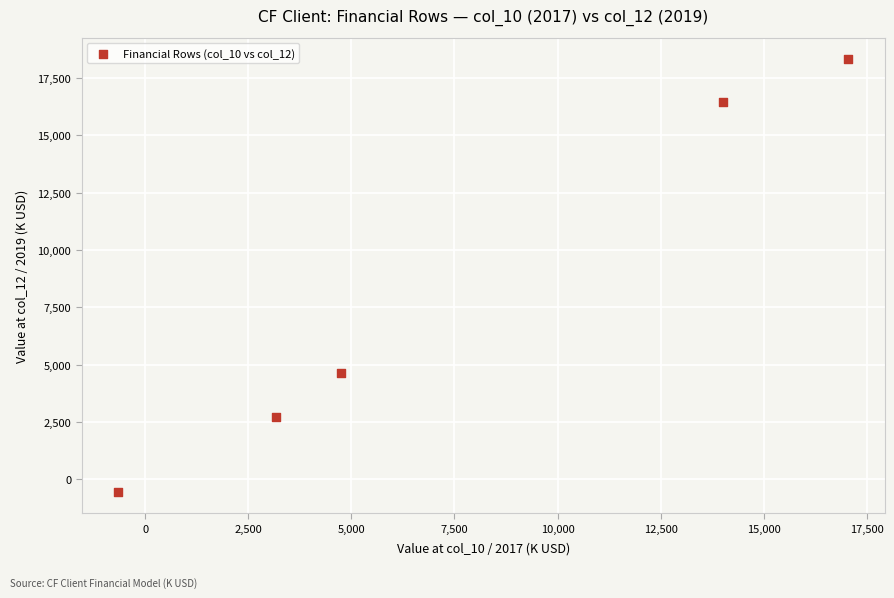

What Y value in the scatter plot is closest to 8890?

4622.3